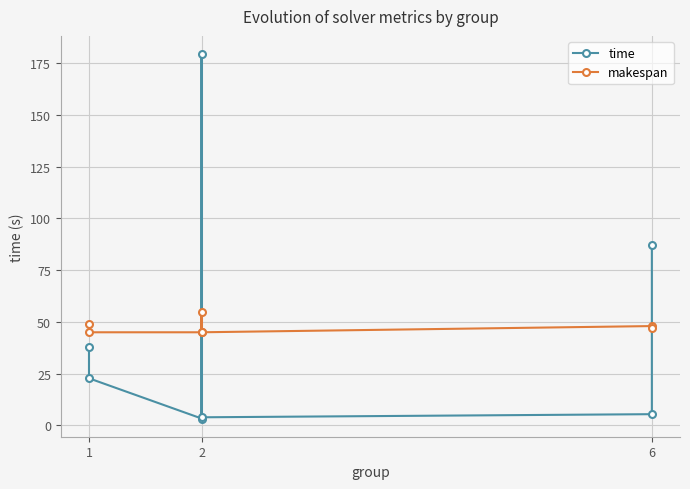

Which series has the largest total across all categories?

time